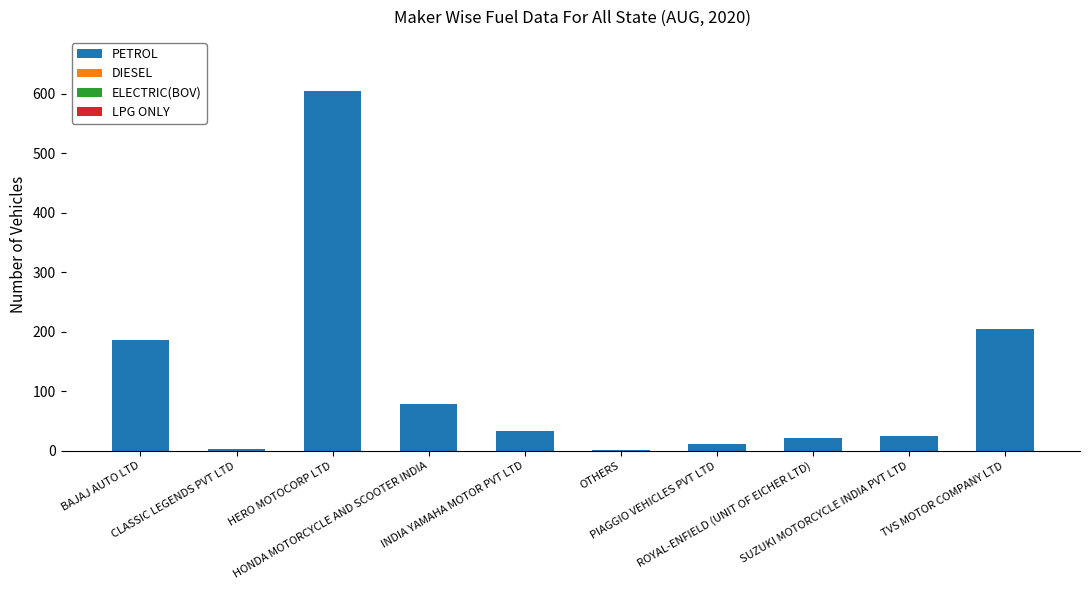

What is the greatest value displayed?

605